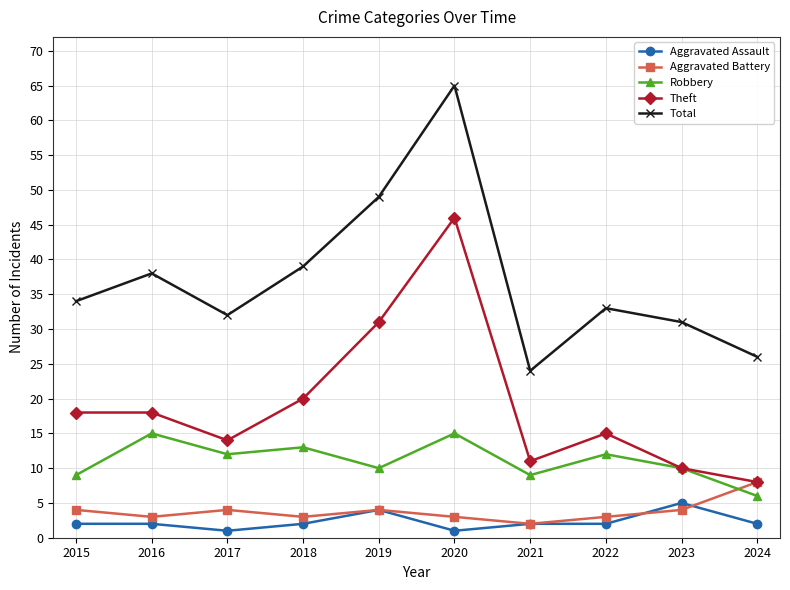

Reading right to left, list all the values displayed in this chart.

Aggravated Assault: 2	5	2	2	1	4	2	1	2	2
Aggravated Battery: 8	4	3	2	3	4	3	4	3	4
Robbery: 6	10	12	9	15	10	13	12	15	9
Theft: 8	10	15	11	46	31	20	14	18	18
Total: 26	31	33	24	65	49	39	32	38	34